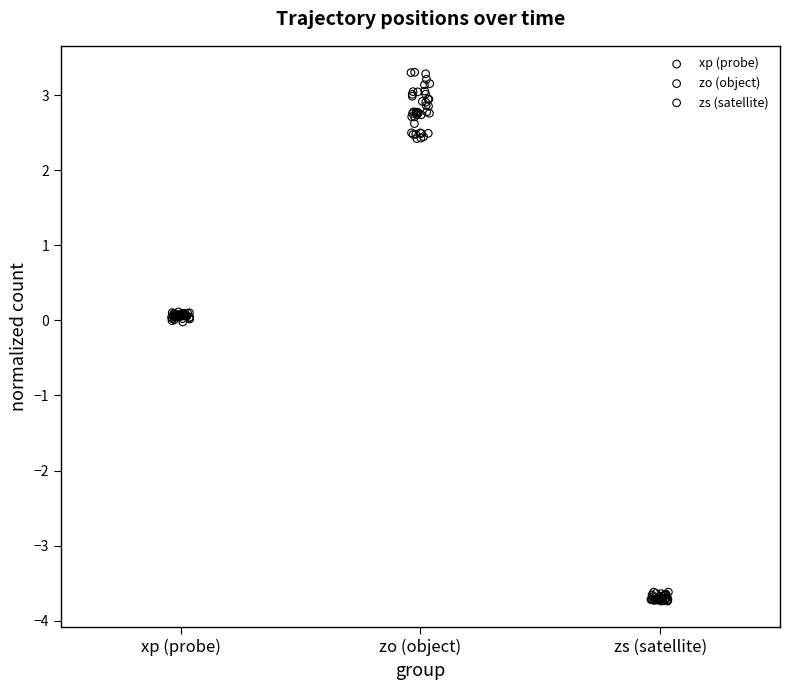

Which series has the widest spread of Y values?

zo (object)